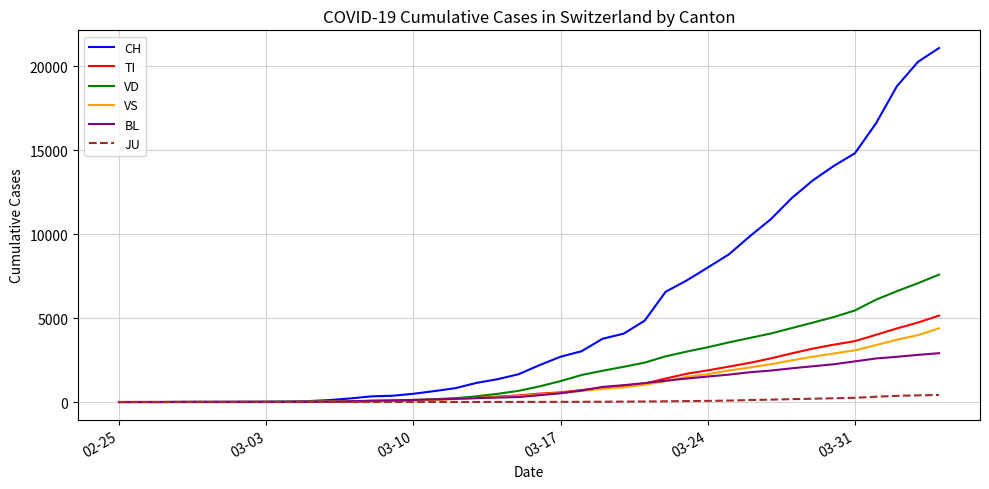

Which series has the largest total across all categories?

CH